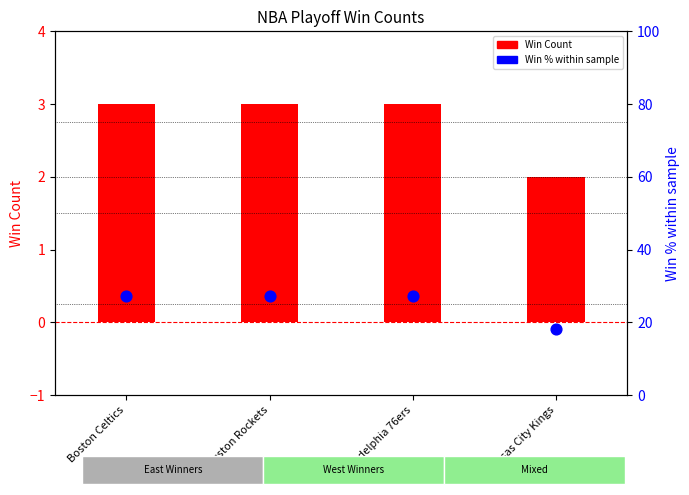

Which series contains the lowest Y value?

Win Count